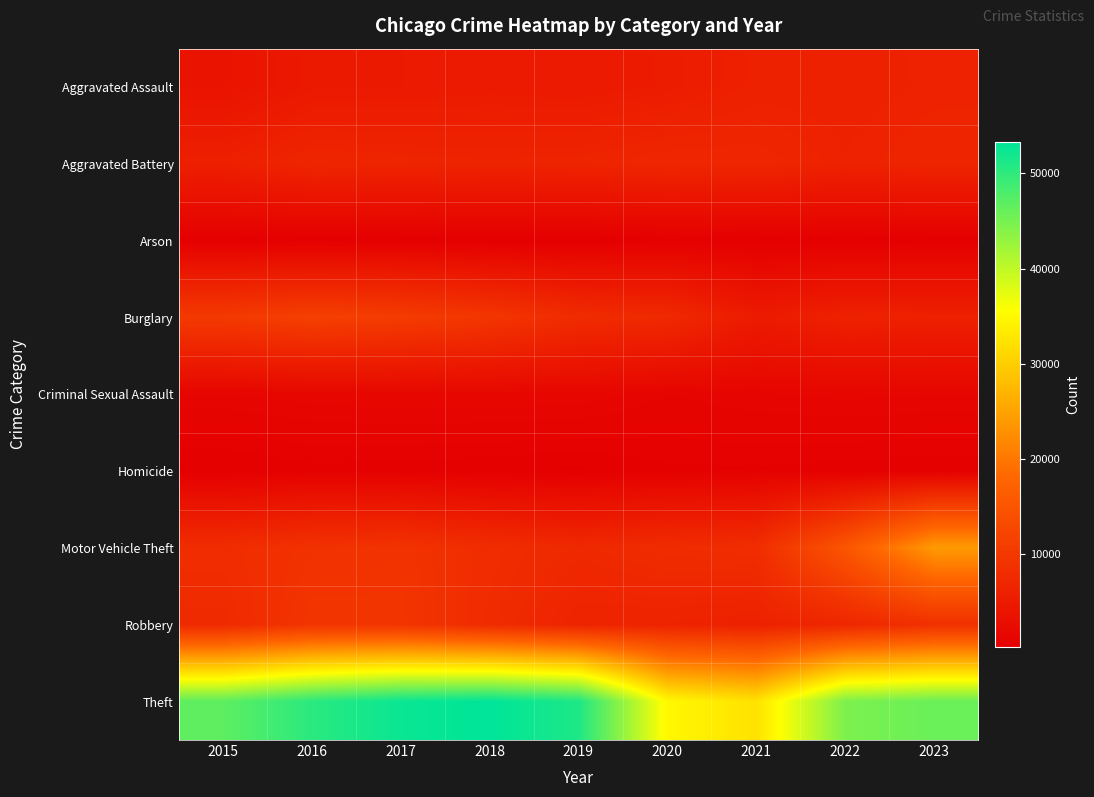

What is the total value across all series at 2022?

87627